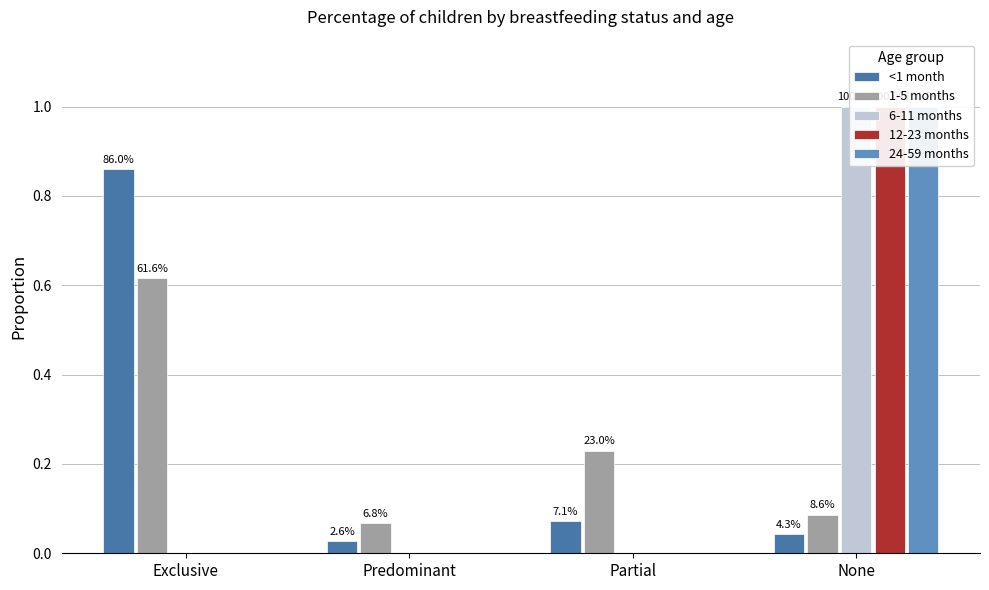

What is the greatest value displayed?

1.0